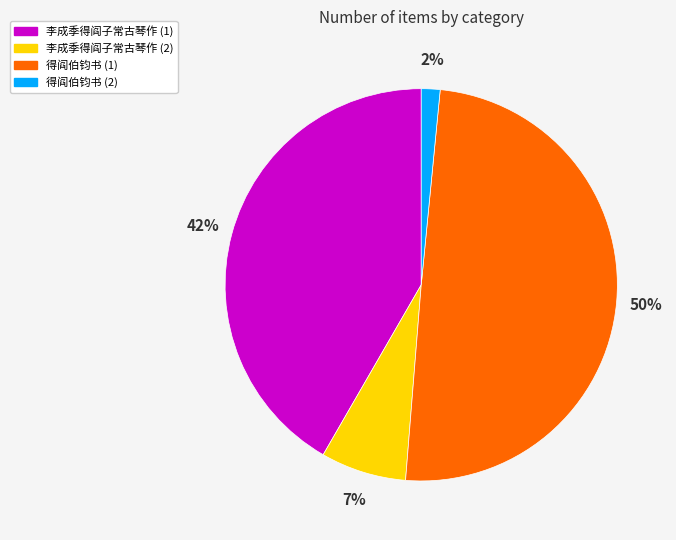

Which slice is the smallest?

得阎伯钧书 (2)